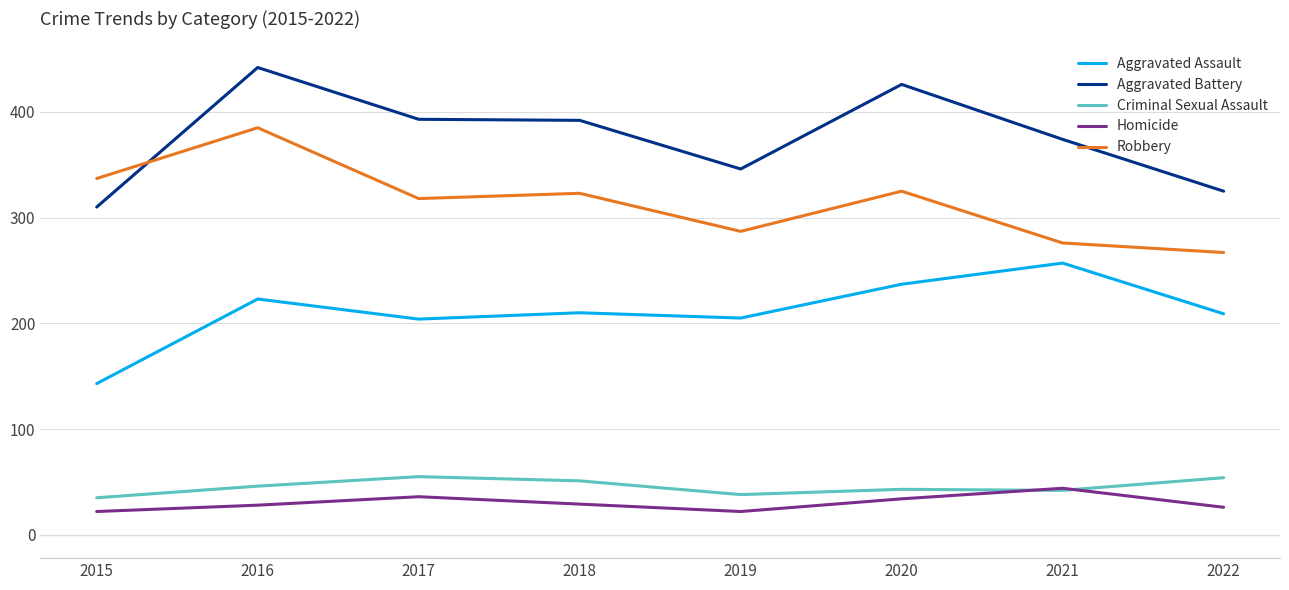

At 2020, list the series in order from smallest to largest.

Homicide, Criminal Sexual Assault, Aggravated Assault, Robbery, Aggravated Battery